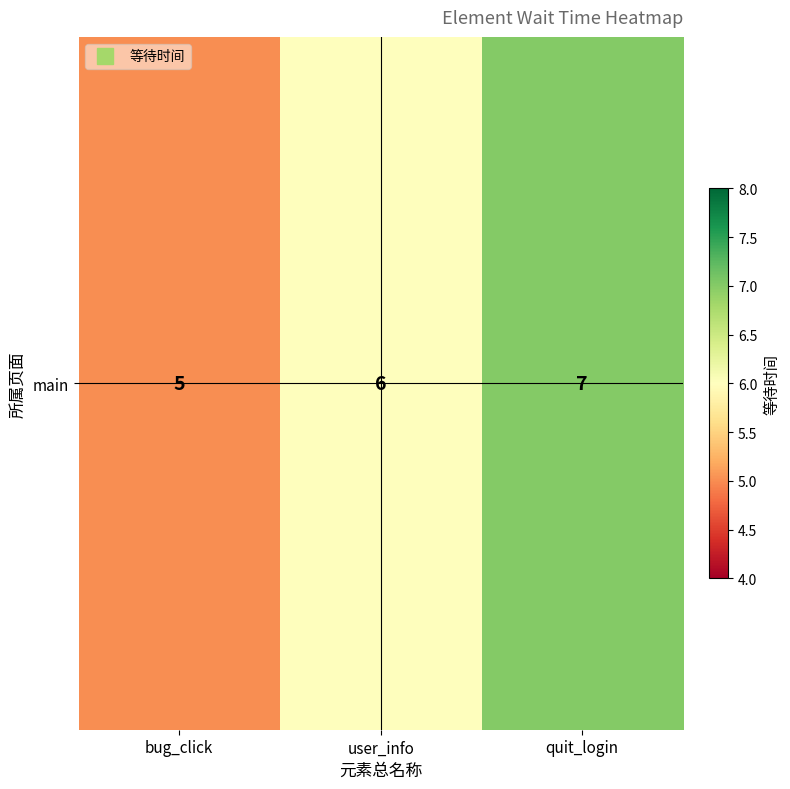

What is the sum of the values at bug_click and user_info?

11